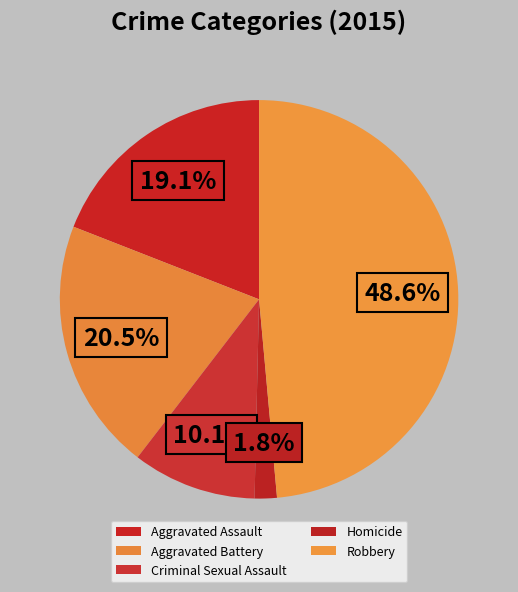

Combined, what portion of the pie is Robbery and Aggravated Assault?

67.6%